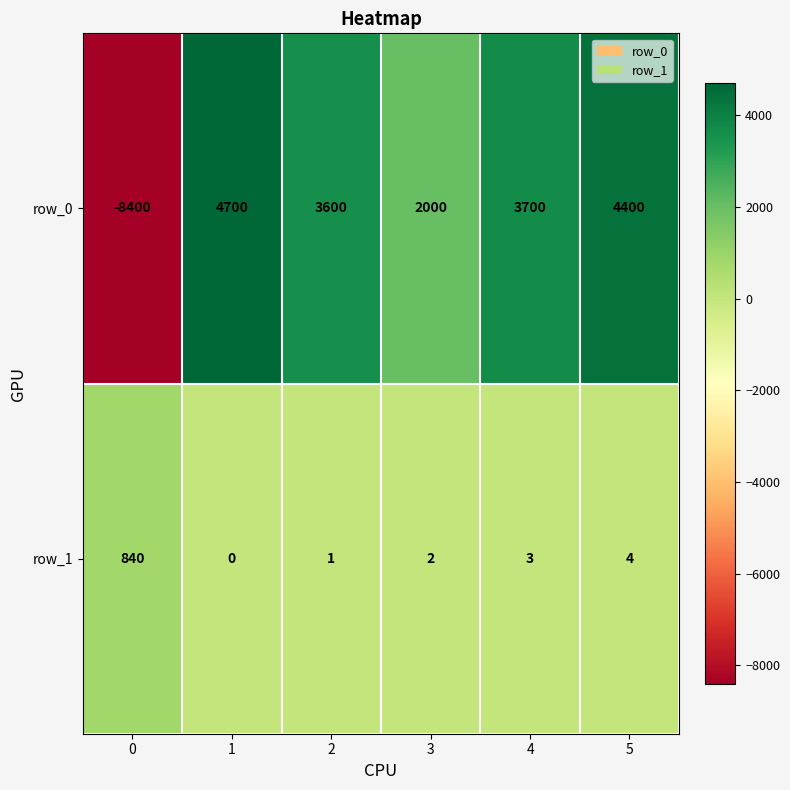

Is the value of row_0 at 4 greater than the value of row_1 at 0?

Yes